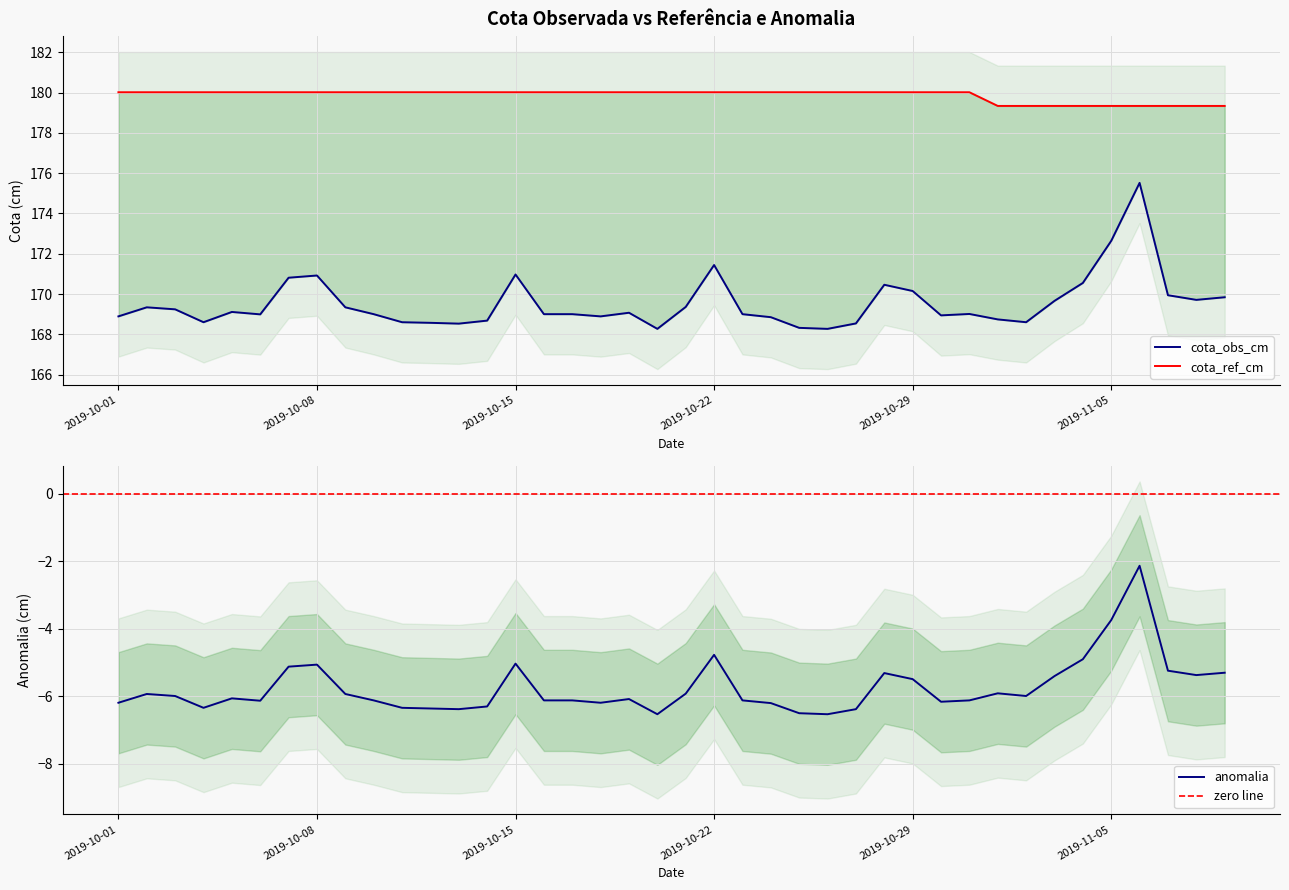

What is the lowest value of the anomalia series?

-6.5